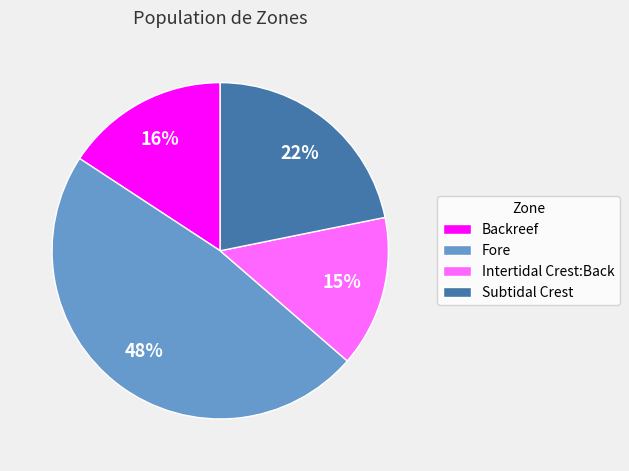

Which category has the smallest portion of the pie?

Intertidal Crest:Back